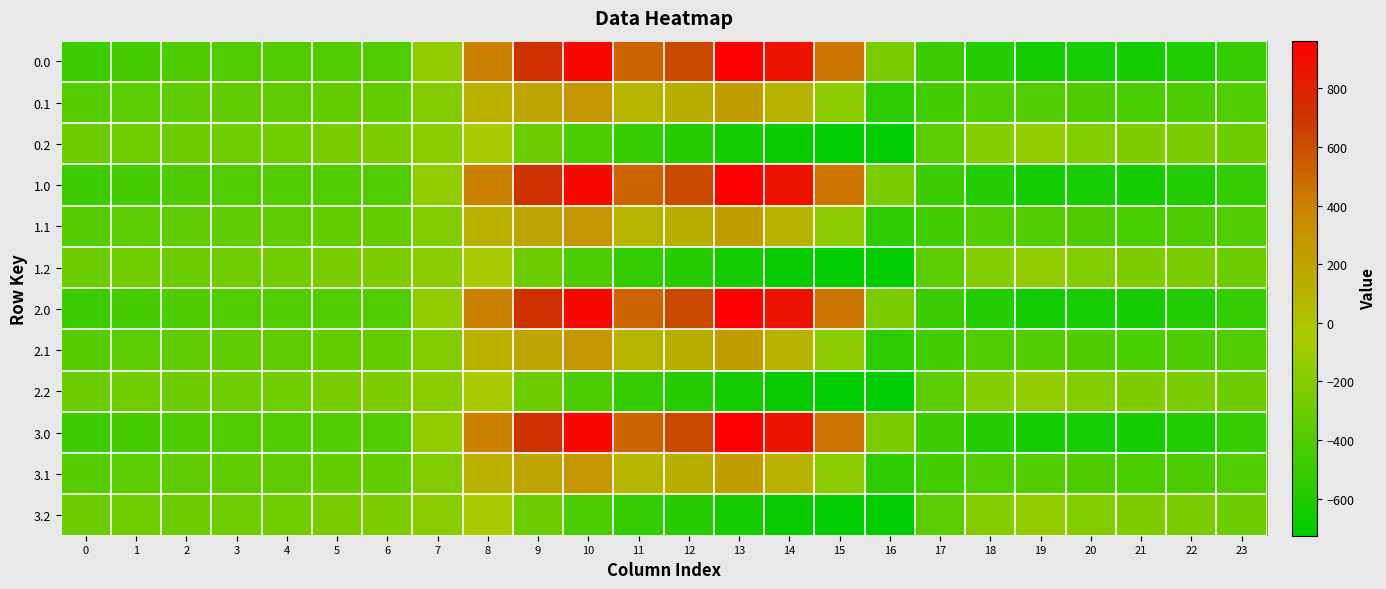

Reading right to left, extract all data points from this chart.

0.0: 23=-511.3	22=-592.3	21=-638.4	20=-629.9	19=-649.2	18=-586.7	17=-494.8	16=-250.9	15=443.0	14=870.3	13=962.7	12=619.4	11=516.0	10=916.2	9=716.9	8=395.3	7=-150.1	6=-408.0	5=-403.8	4=-404.9	3=-404.4	2=-410.3	1=-449.5	0=-482.0
0.1: 23=-399.4	22=-419.9	21=-432.4	20=-414.5	19=-400.2	18=-405.4	17=-466.6	16=-547.3	15=-173.1	14=113.7	13=241.5	12=134.6	11=87.0	10=274.1	9=191.1	8=125.2	7=-217.1	6=-332.2	5=-325.7	4=-339.6	3=-342.7	2=-347.9	1=-361.1	0=-384.6
0.2: 23=-287.5	22=-247.4	21=-226.4	20=-199.2	19=-151.0	18=-210.0	17=-362.4	16=-726.6	15=-725.8	14=-687.4	13=-640.4	12=-571.2	11=-520.6	10=-423.5	9=-288.5	8=-35.3	7=-176.6	6=-228.8	5=-245.0	4=-274.4	3=-281.0	2=-285.5	1=-272.7	0=-287.1
1.0: 23=-511.3	22=-592.3	21=-638.4	20=-629.9	19=-649.2	18=-586.7	17=-494.8	16=-250.9	15=443.0	14=870.3	13=962.7	12=619.4	11=516.0	10=916.2	9=716.9	8=395.3	7=-150.1	6=-408.0	5=-403.8	4=-404.9	3=-404.4	2=-410.3	1=-449.5	0=-482.0
1.1: 23=-399.4	22=-419.9	21=-432.4	20=-414.5	19=-400.2	18=-405.4	17=-466.6	16=-547.3	15=-173.1	14=113.7	13=241.5	12=134.6	11=87.0	10=274.1	9=191.1	8=125.2	7=-217.1	6=-332.2	5=-325.7	4=-339.6	3=-342.7	2=-347.9	1=-361.1	0=-384.6
1.2: 23=-287.5	22=-247.4	21=-226.4	20=-199.2	19=-151.0	18=-210.0	17=-362.4	16=-726.6	15=-725.8	14=-687.4	13=-640.4	12=-571.2	11=-520.6	10=-423.5	9=-288.5	8=-35.3	7=-176.6	6=-228.8	5=-245.0	4=-274.4	3=-281.0	2=-285.5	1=-272.7	0=-287.1
2.0: 23=-511.3	22=-592.3	21=-638.4	20=-629.9	19=-649.2	18=-586.7	17=-494.8	16=-250.9	15=443.0	14=870.3	13=962.7	12=619.4	11=516.0	10=916.2	9=716.9	8=395.3	7=-150.1	6=-408.0	5=-403.8	4=-404.9	3=-404.4	2=-410.3	1=-449.5	0=-482.0
2.1: 23=-399.4	22=-419.9	21=-432.4	20=-414.5	19=-400.2	18=-405.4	17=-466.6	16=-547.3	15=-173.1	14=113.7	13=241.5	12=134.6	11=87.0	10=274.1	9=191.1	8=125.2	7=-217.1	6=-332.2	5=-325.7	4=-339.6	3=-342.7	2=-347.9	1=-361.1	0=-384.6
2.2: 23=-287.5	22=-247.4	21=-226.4	20=-199.2	19=-151.0	18=-210.0	17=-362.4	16=-726.6	15=-725.8	14=-687.4	13=-640.4	12=-571.2	11=-520.6	10=-423.5	9=-288.5	8=-35.3	7=-176.6	6=-228.8	5=-245.0	4=-274.4	3=-281.0	2=-285.5	1=-272.7	0=-287.1
3.0: 23=-511.3	22=-592.3	21=-638.4	20=-629.9	19=-649.2	18=-586.7	17=-494.8	16=-250.9	15=443.0	14=870.3	13=962.7	12=619.4	11=516.0	10=916.2	9=716.9	8=395.3	7=-150.1	6=-408.0	5=-403.8	4=-404.9	3=-404.4	2=-410.3	1=-449.5	0=-482.0
3.1: 23=-399.4	22=-419.9	21=-432.4	20=-414.5	19=-400.2	18=-405.4	17=-466.6	16=-547.3	15=-173.1	14=113.7	13=241.5	12=134.6	11=87.0	10=274.1	9=191.1	8=125.2	7=-217.1	6=-332.2	5=-325.7	4=-339.6	3=-342.7	2=-347.9	1=-361.1	0=-384.6
3.2: 23=-287.5	22=-247.4	21=-226.4	20=-199.2	19=-151.0	18=-210.0	17=-362.4	16=-726.6	15=-725.8	14=-687.4	13=-640.4	12=-571.2	11=-520.6	10=-423.5	9=-288.5	8=-35.3	7=-176.6	6=-228.8	5=-245.0	4=-274.4	3=-281.0	2=-285.5	1=-272.7	0=-287.1